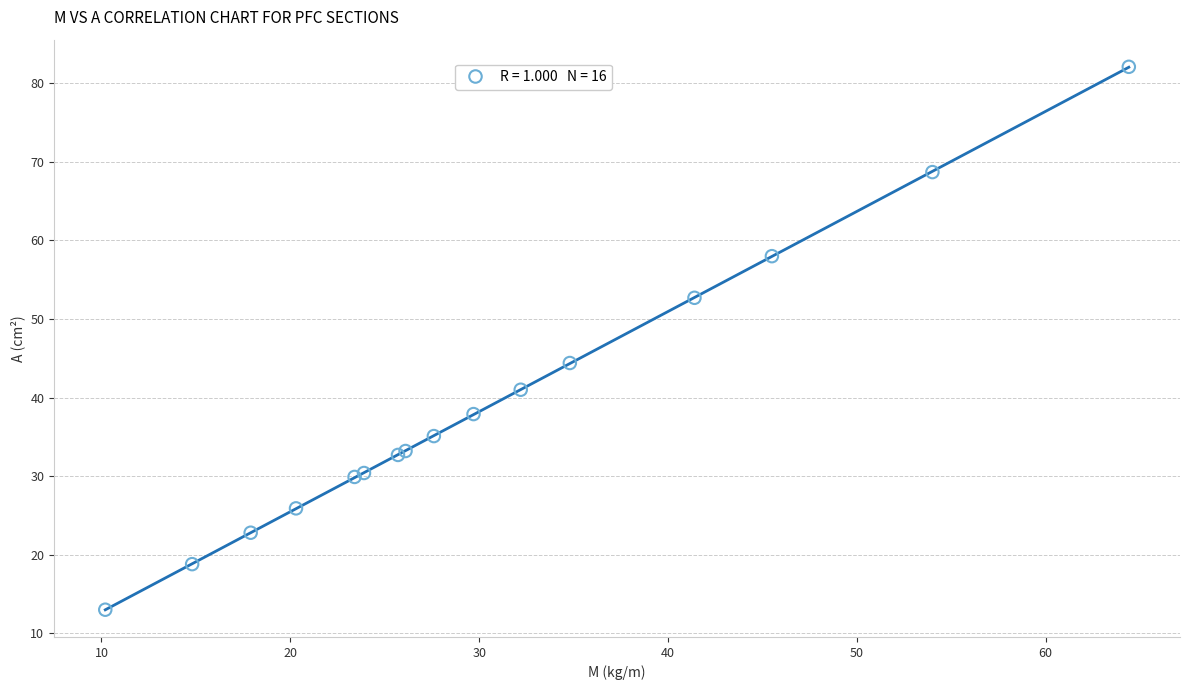

What Y value in the scatter plot is closest to 47?

44.4